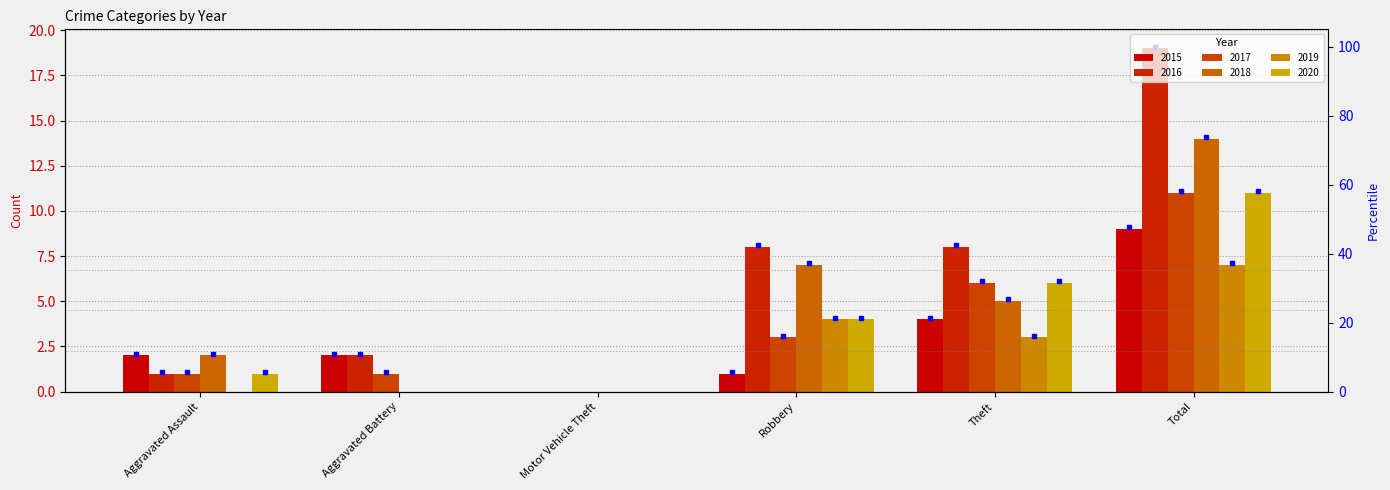

What is the difference between the highest and lowest values at Total?

12